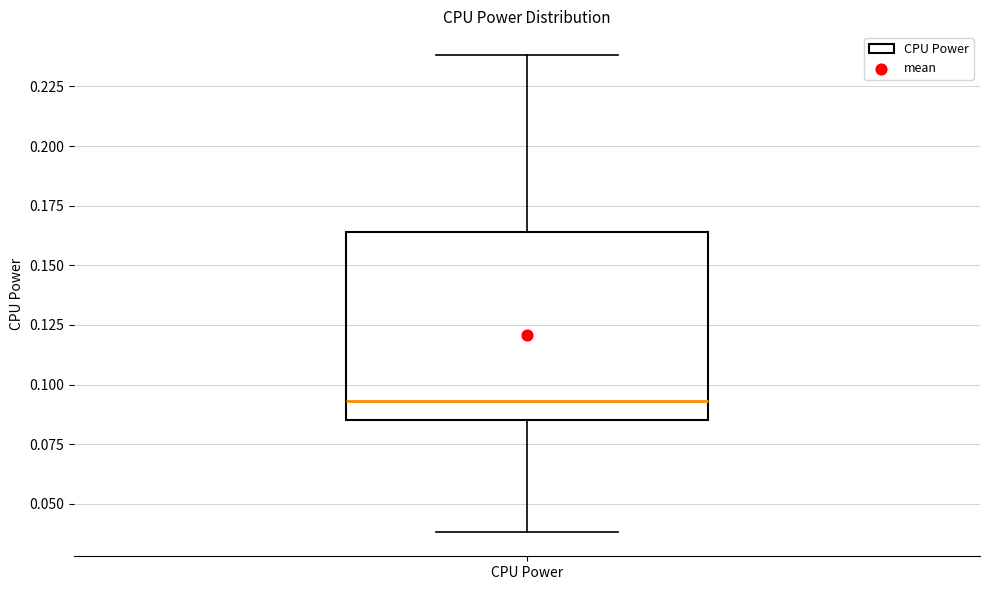

Where is the lower edge of the box for CPU Power on the y-axis? The values are not printed on the chart, so give them approximately, as read against the axis.

0.085